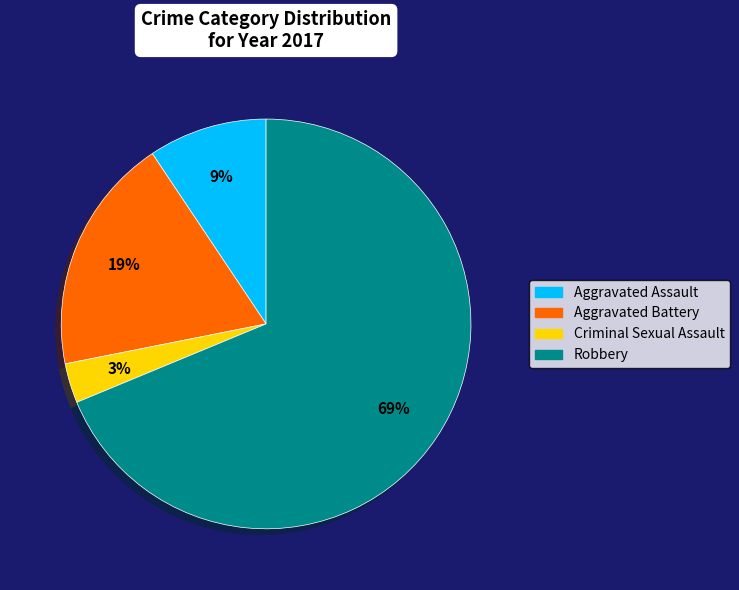

Does Aggravated Assault account for over 50% of the chart?

No